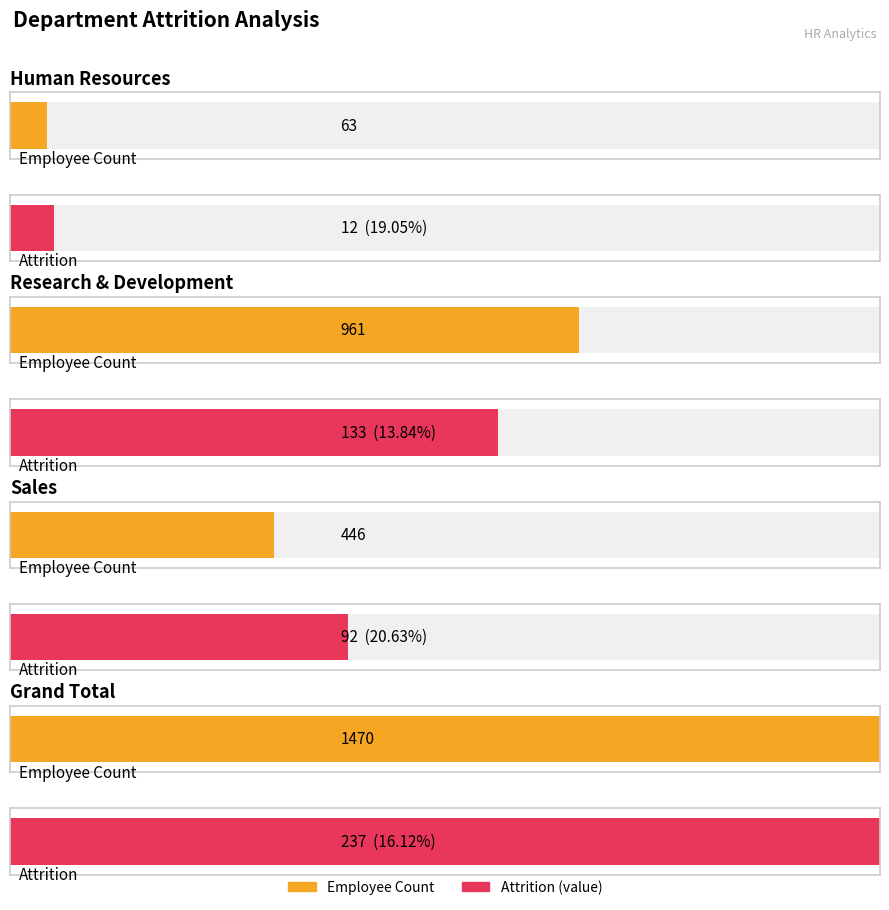

How many series are shown in this chart?

2